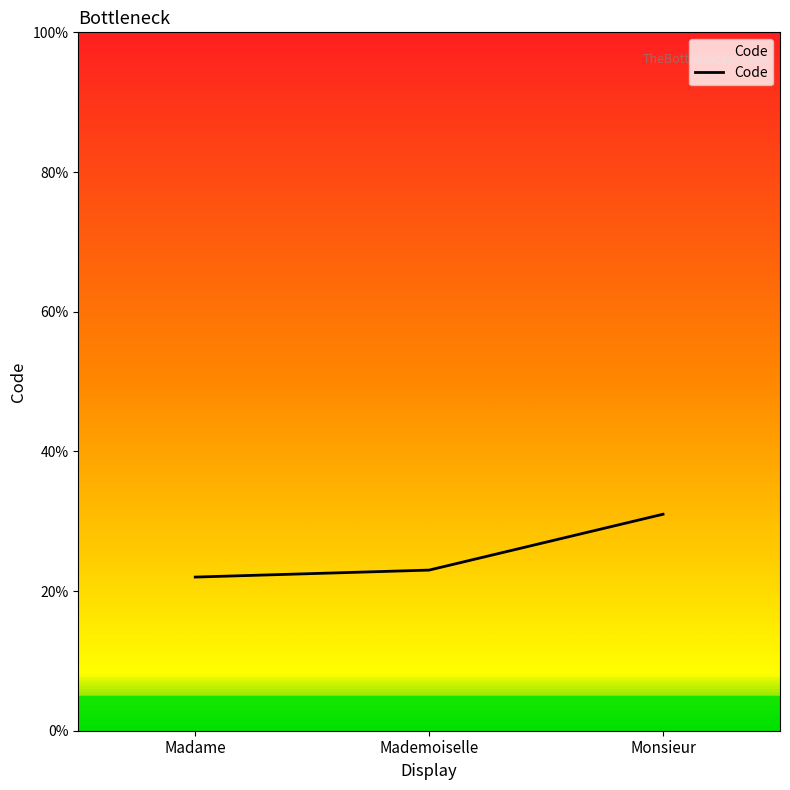

Which label corresponds to the largest value in the chart?

Monsieur